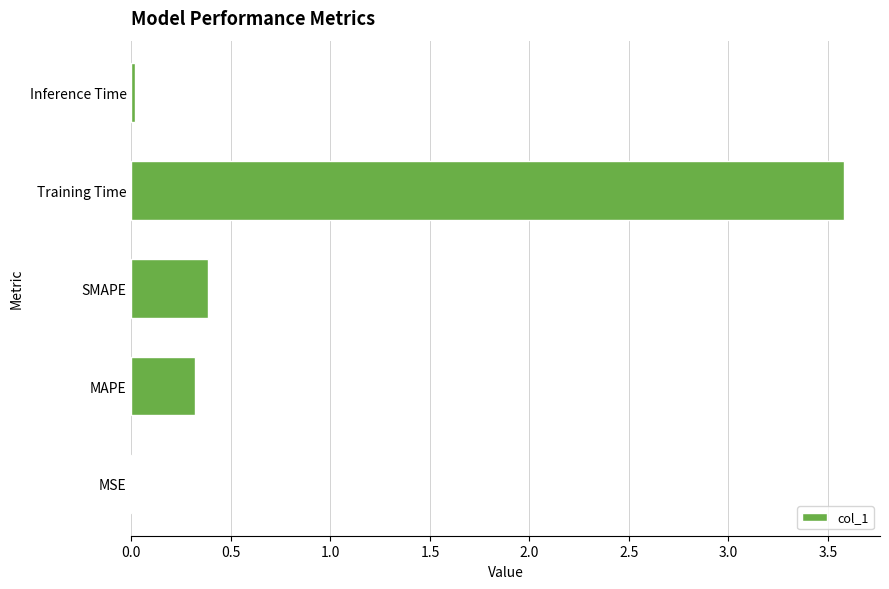

The chart shows a value of 0.1 at MAPE. True or false?

False